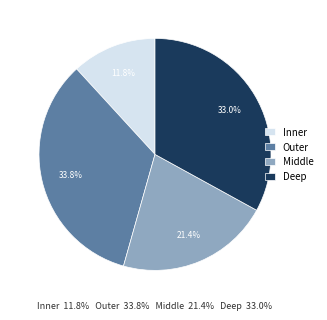

Between Inner and Outer, which is larger?

Outer